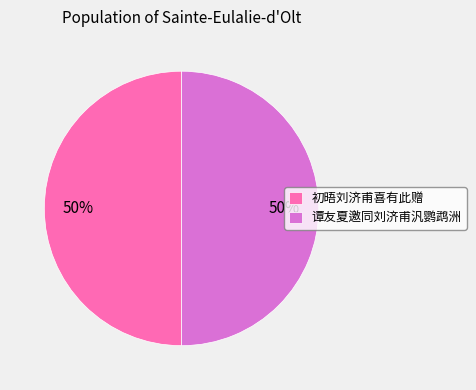

Approximately how many times larger is the value at 初晤刘济甫喜有此赠 compared to 谭友夏邀同刘济甫汎鹦鹉洲?

1.0